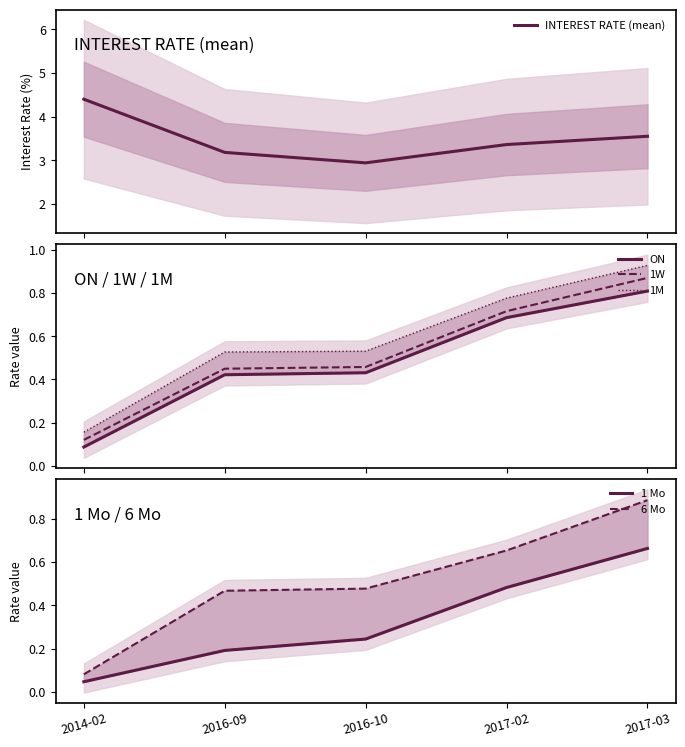

What is the label of the 4th point from the left?

2017-02